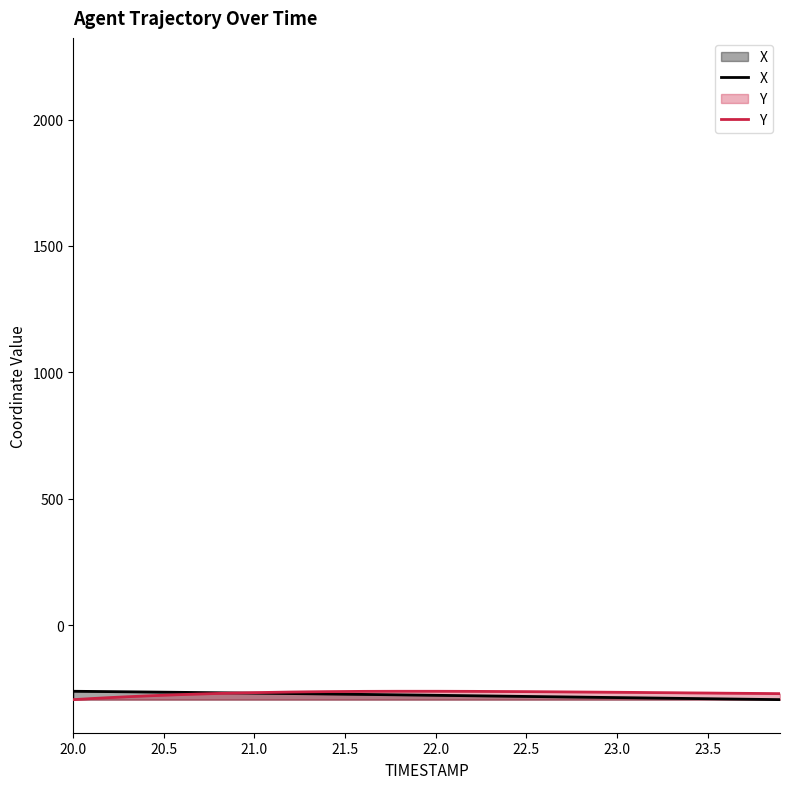

List the series in order of their overall mean, highest first.

Y, X